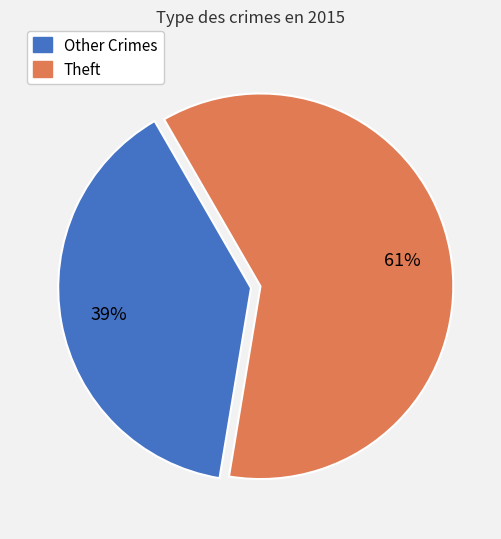

Is there a majority slice in this chart?

Yes